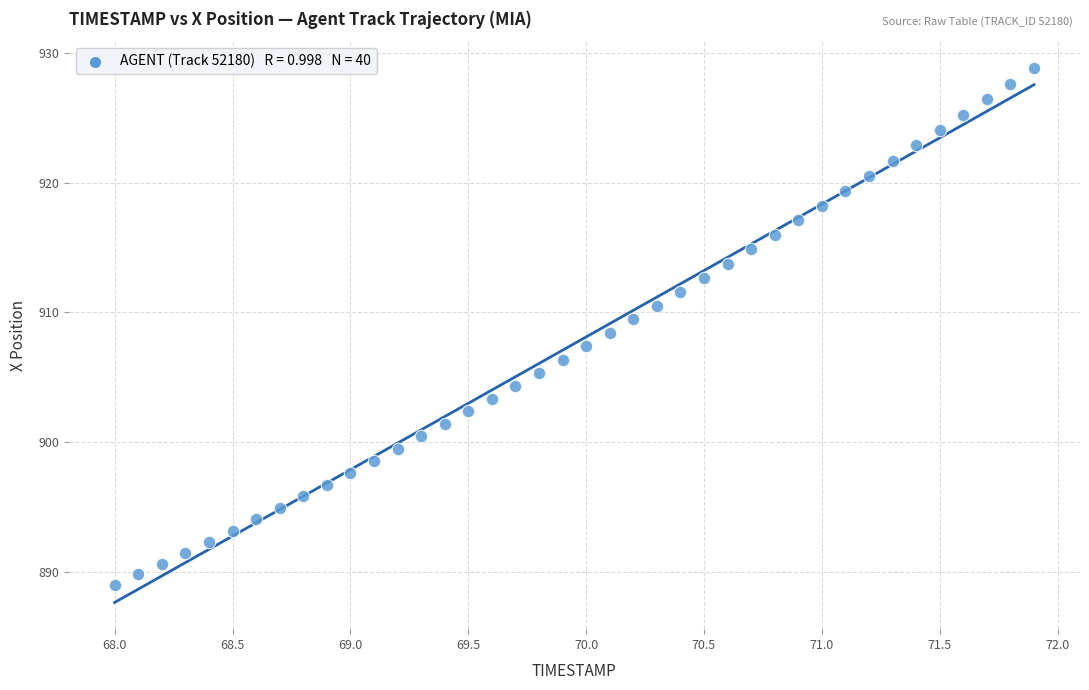

What is the range of X values (max minus min)?

3.9